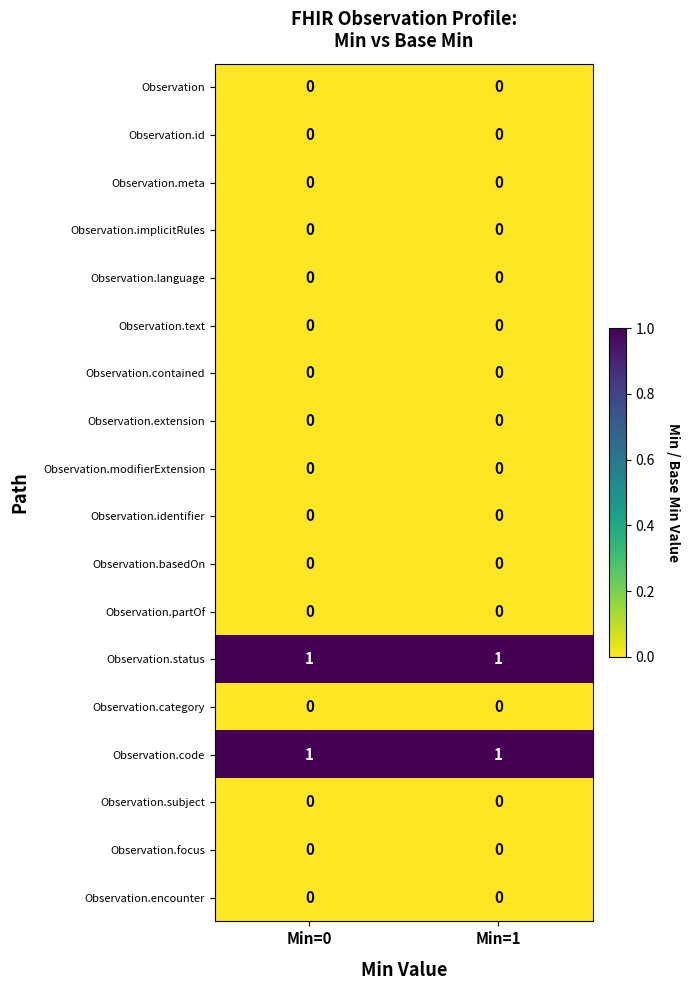

The Observation.text series shows 0 at Min=0. True or false?

True